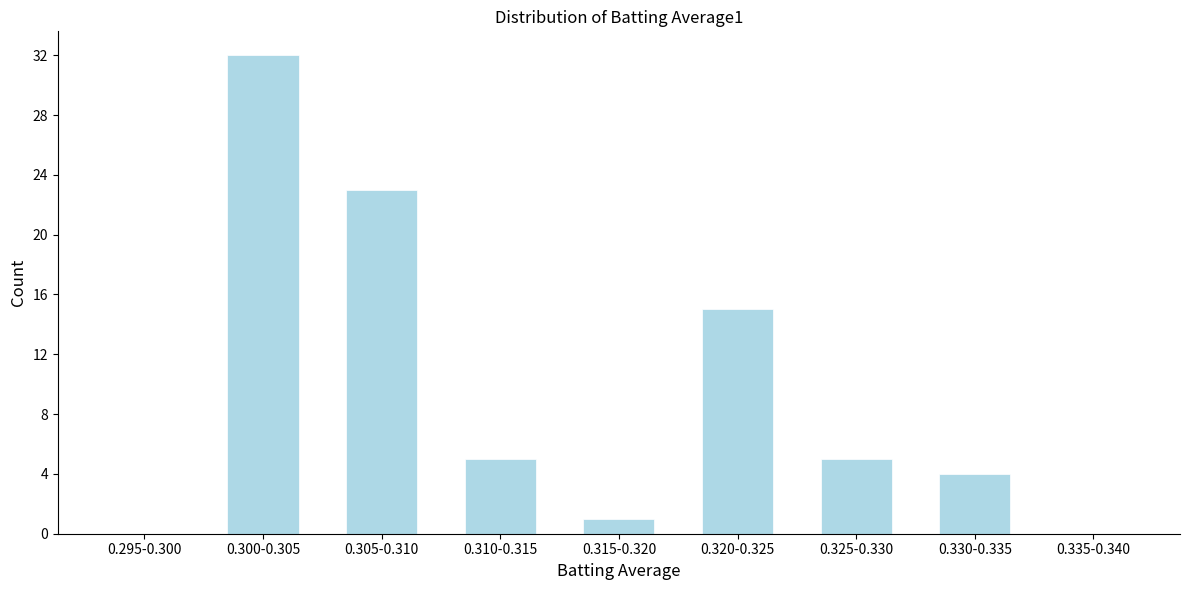

Reading left to right, extract all data points from this chart.

0.295-0.300=0	0.300-0.305=32	0.305-0.310=23	0.310-0.315=5	0.315-0.320=1	0.320-0.325=15	0.325-0.330=5	0.330-0.335=4	0.335-0.340=0